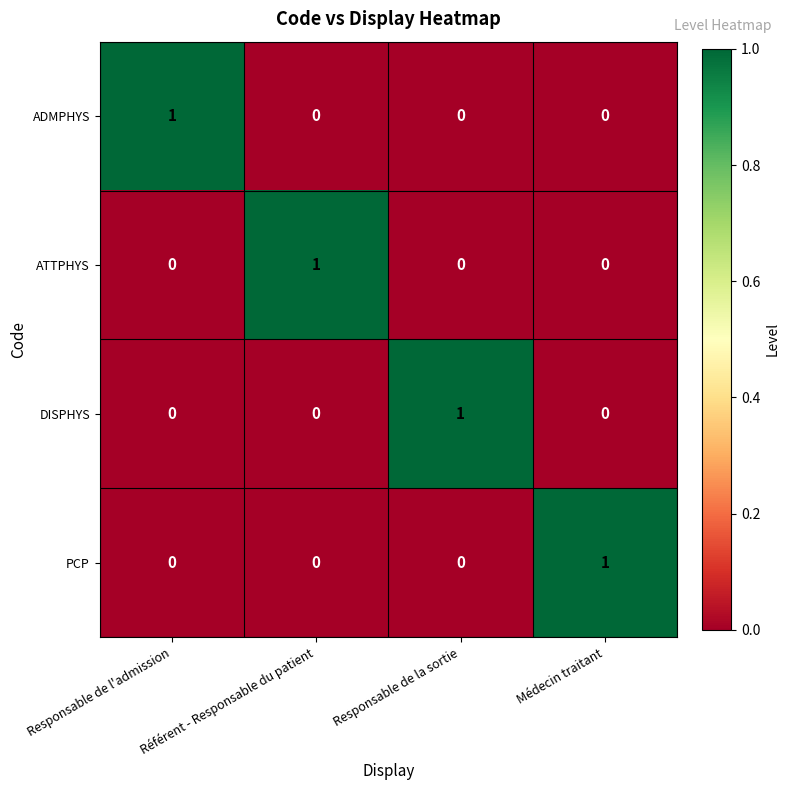

Count the DISPHYS values in the range 0 to 1.

4